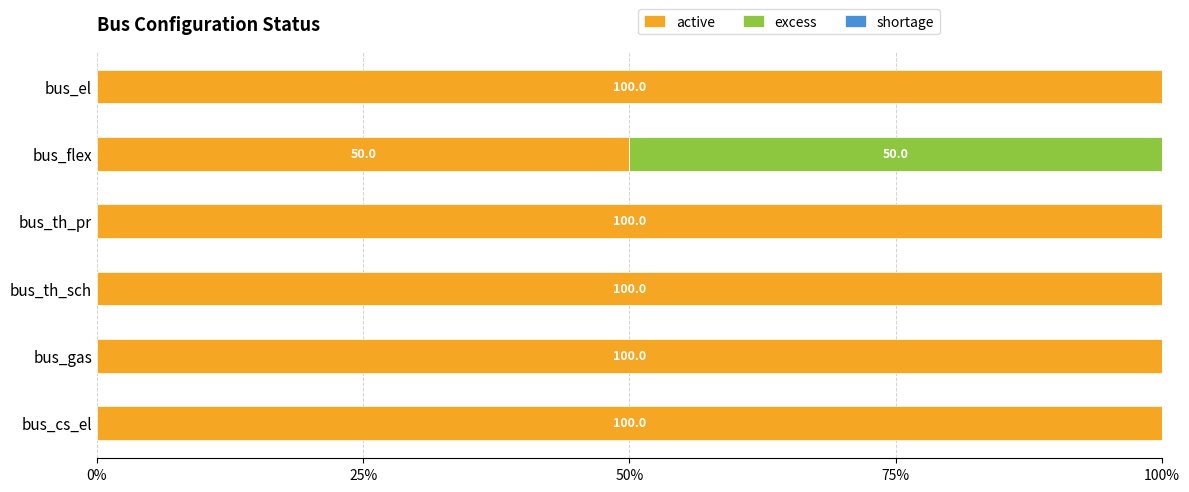

What is the maximum value for active?

100